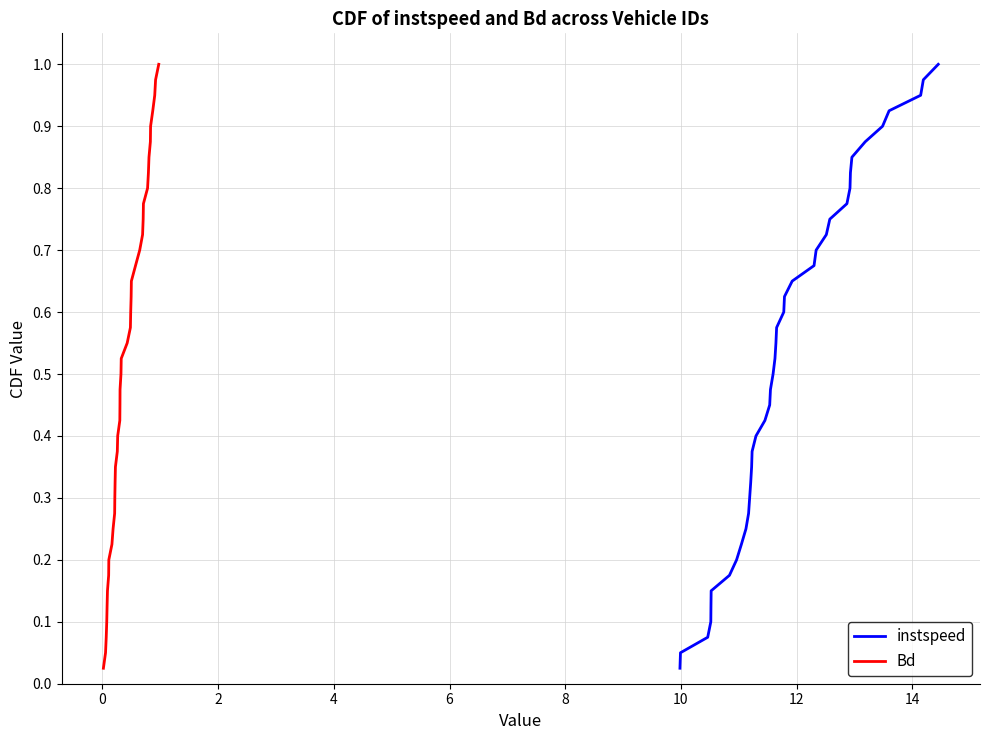

What is the difference between the second highest and minimum values in the Bd series?

0.9